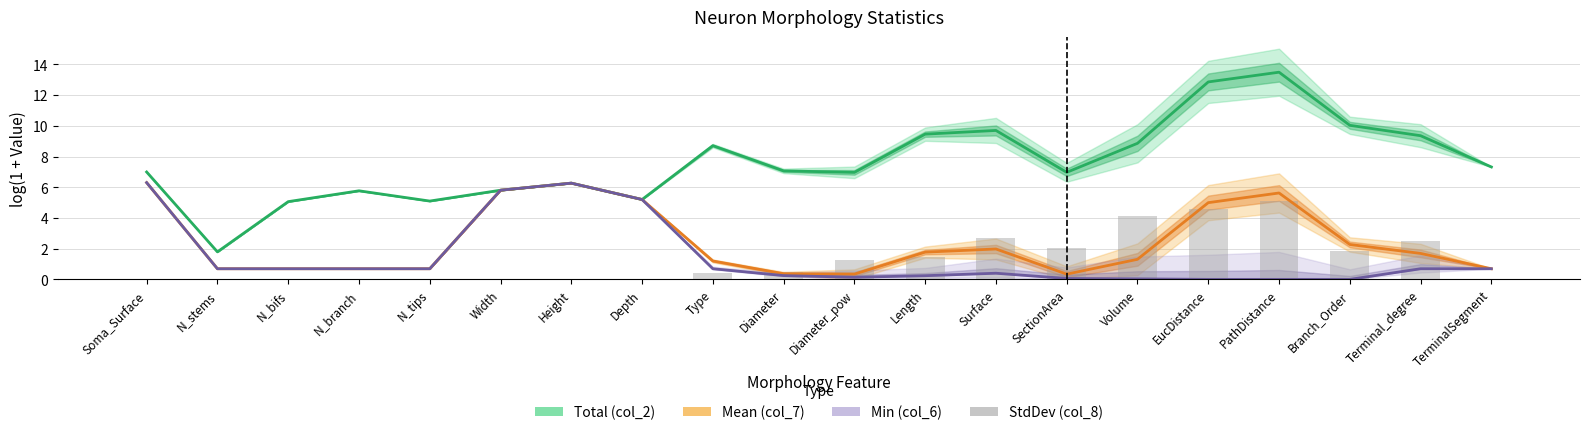

Which series changed the most between Width and Surface?

Min (col_6)